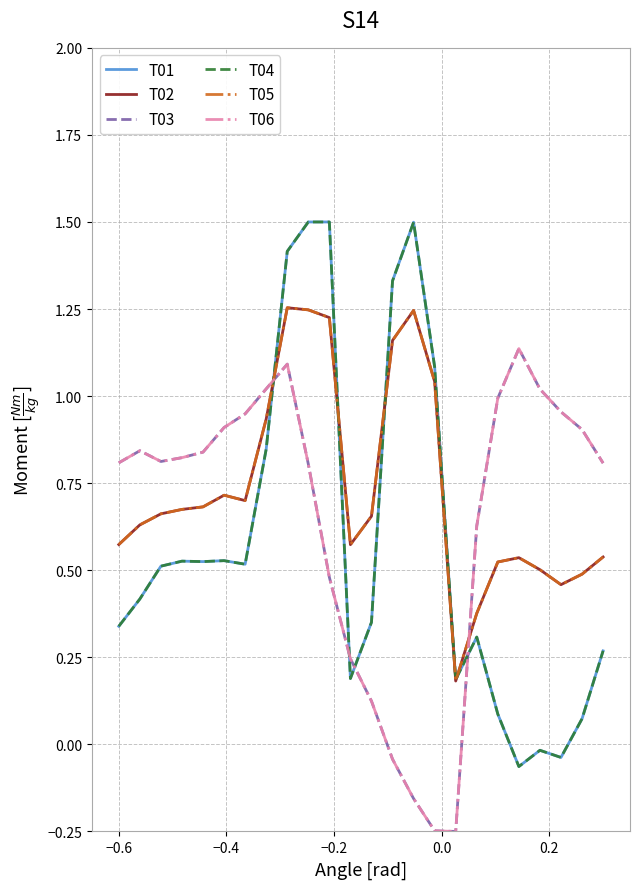

What is the lowest value of the T03 series?

-0.2